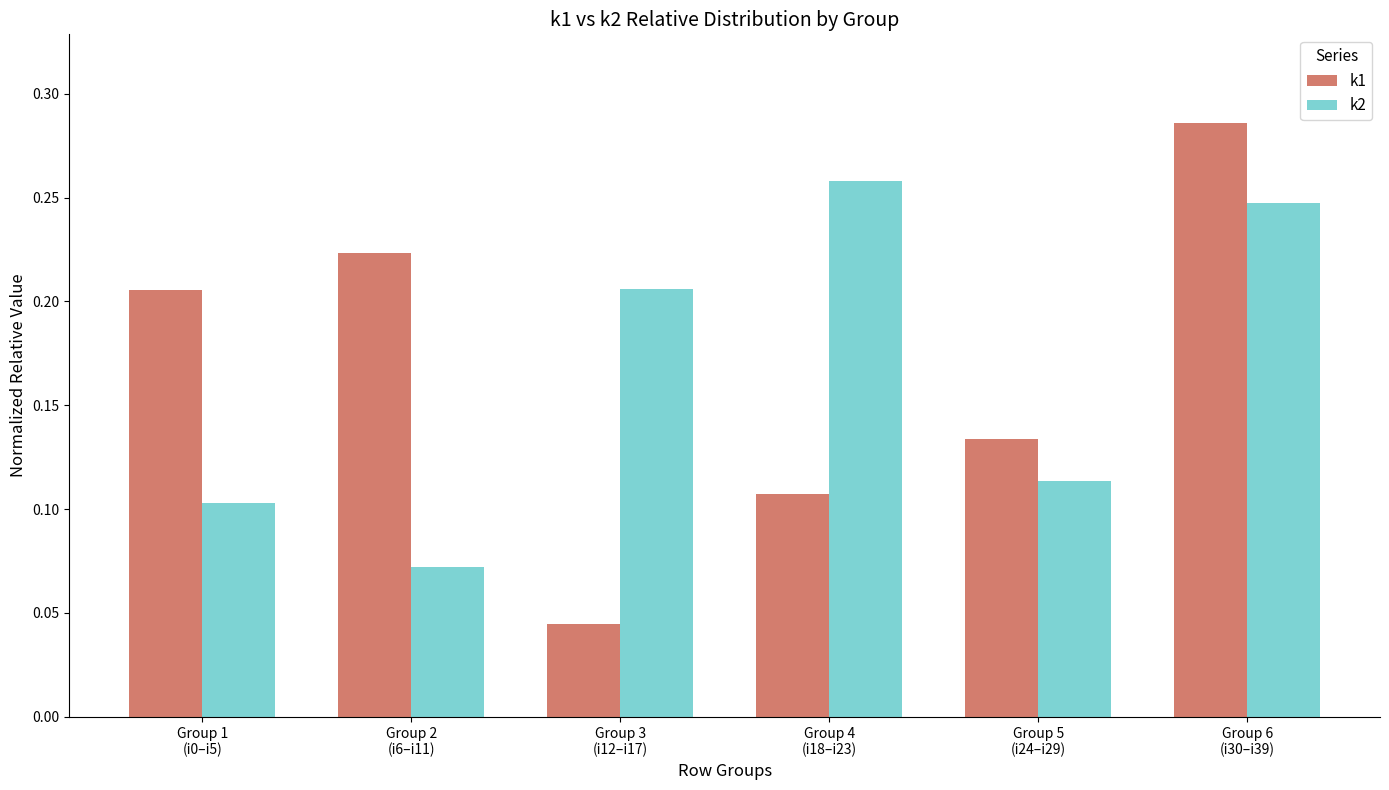

What is the label of the 4th bar from the right?

Group 3
(i12–i17)